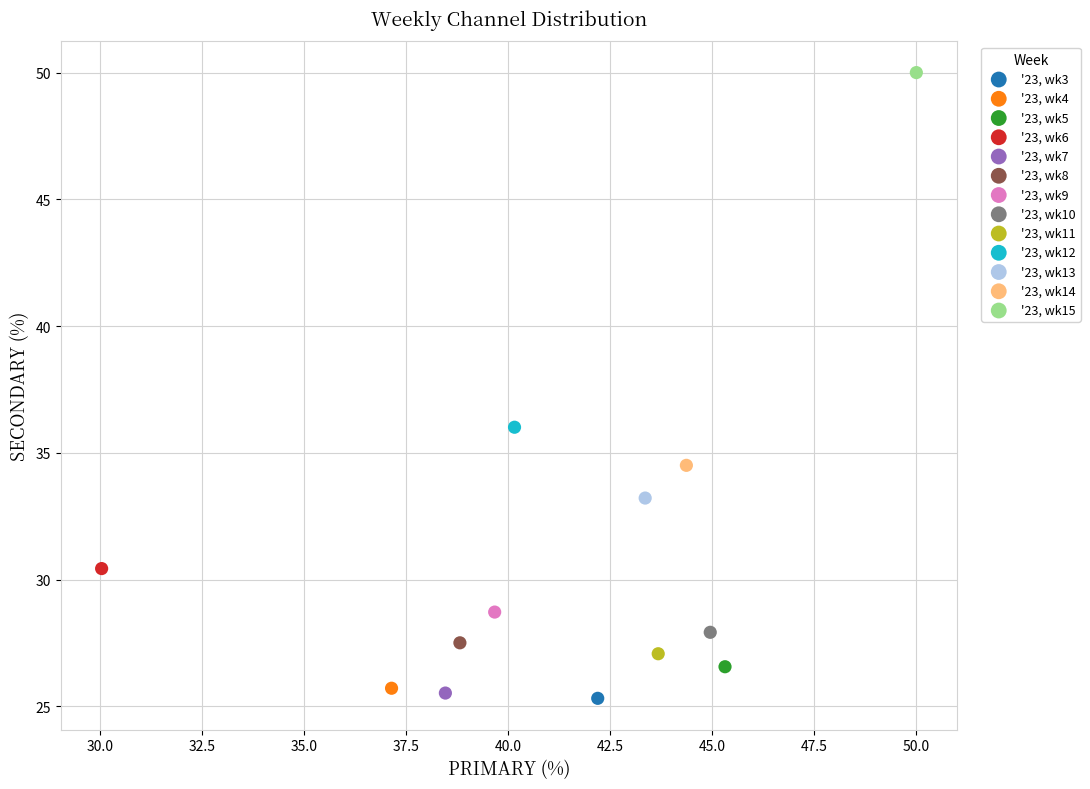

Which series contains the highest Y value?

'23, wk15